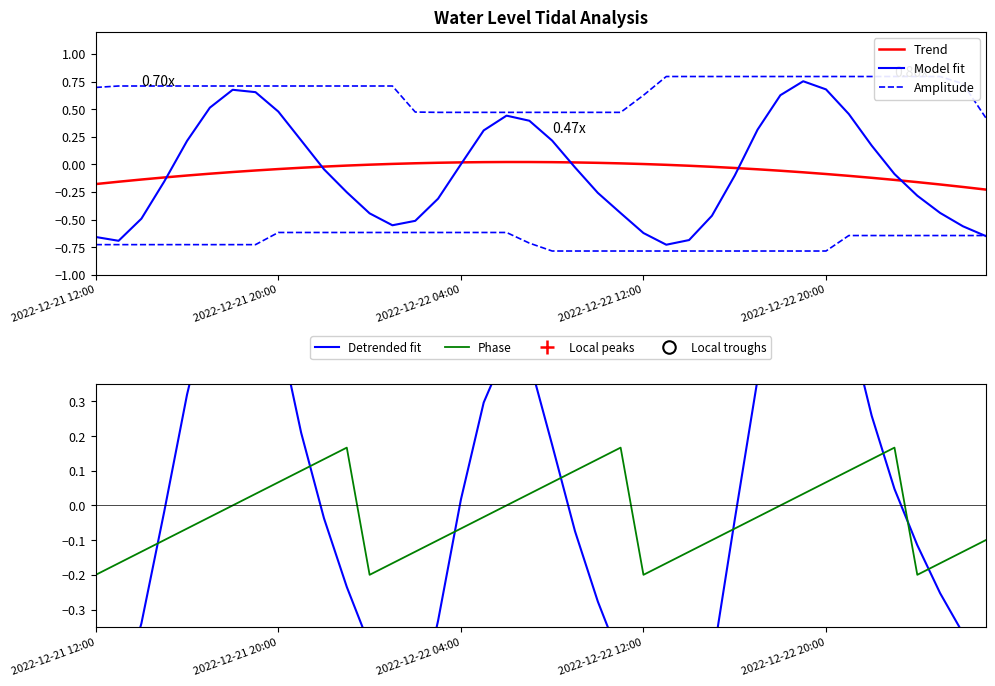

The value of Phase at 2022-12-21 20:00 is 0.0. True or false?

False